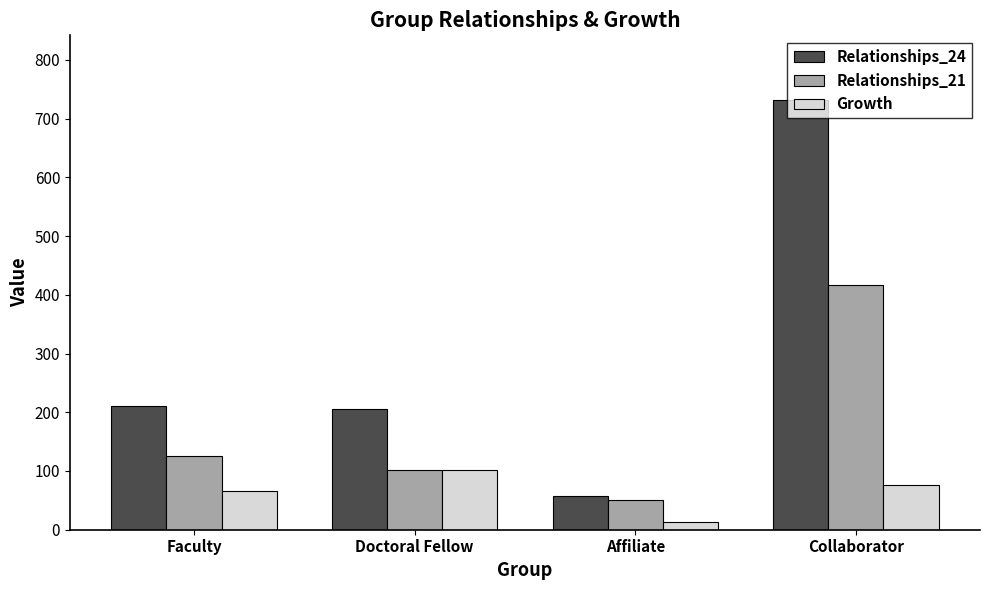

How many data points does each series have?

4